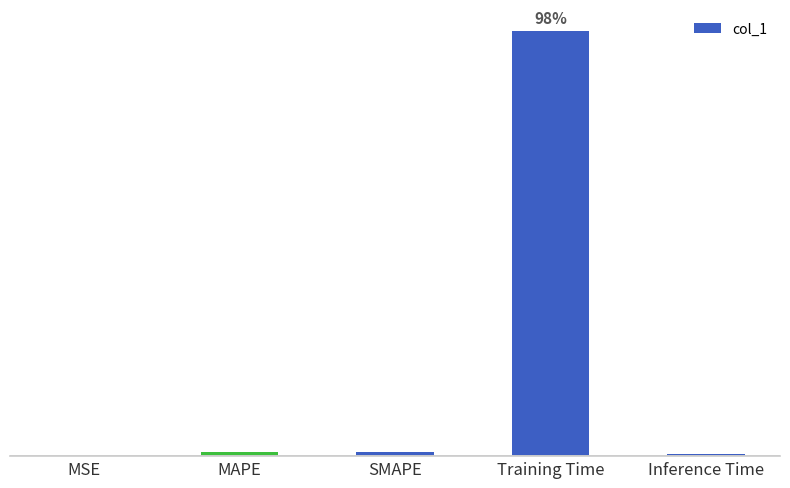

Does the chart contain stacked bars?

No